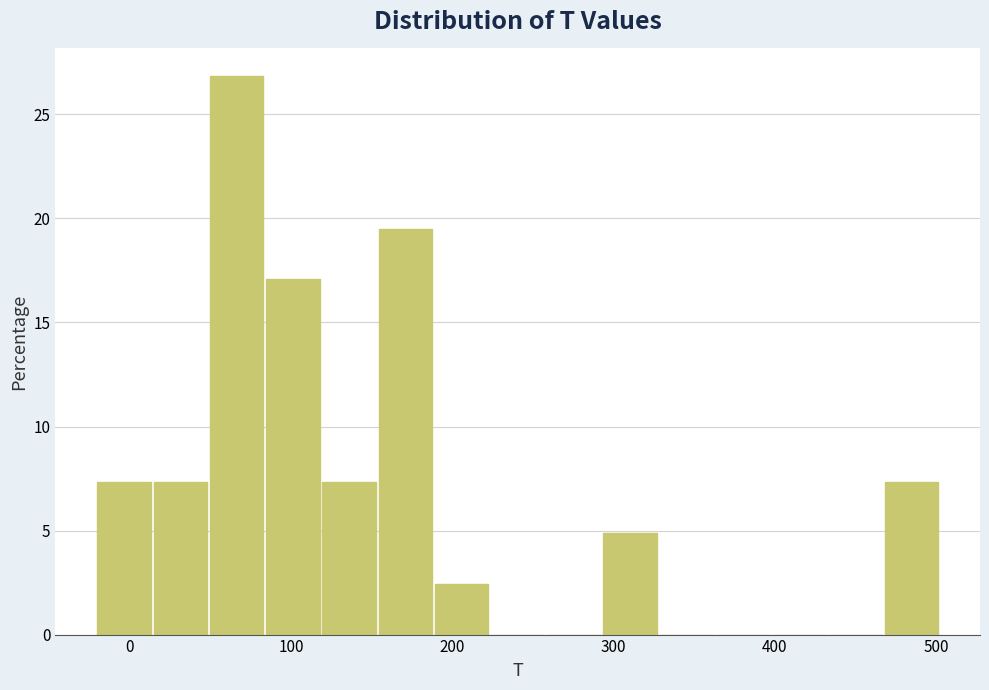

Around what value on the x-axis is the tallest bar? Give the approximate position of its centre, as read against the axis.

70